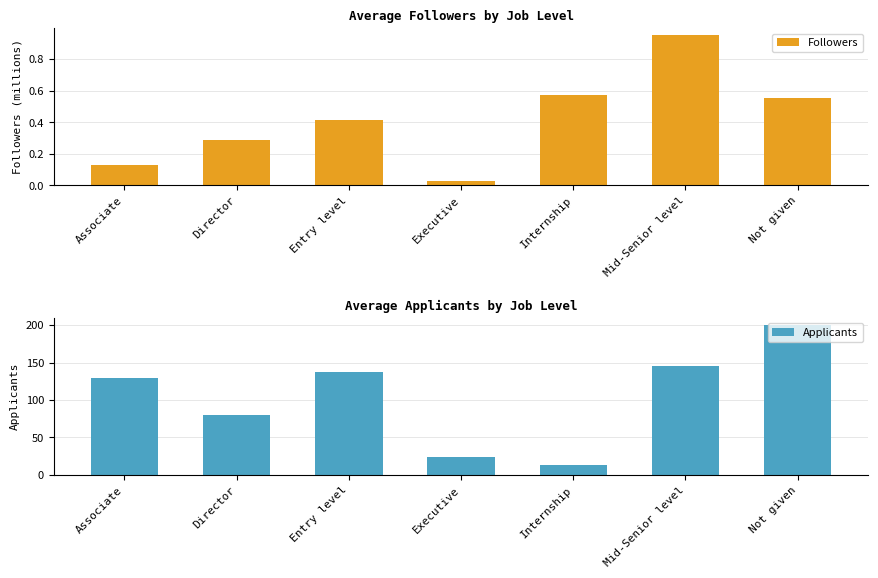

What is the difference between the maximum and second lowest values in the Applicants series?

176